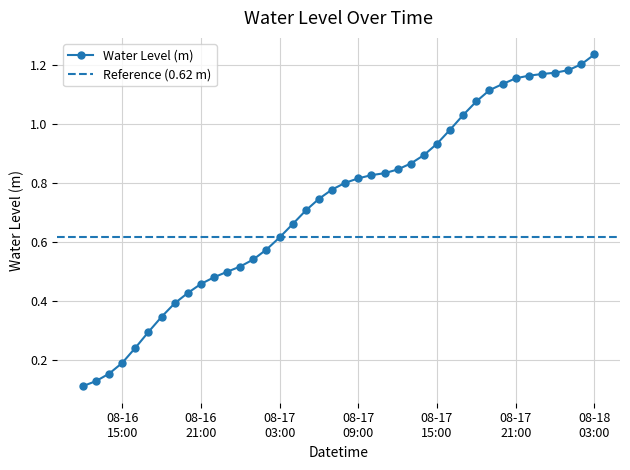

What is the change in value from 2023-08-16 18:00:00 to 2023-08-17 22:00:00?

+0.8